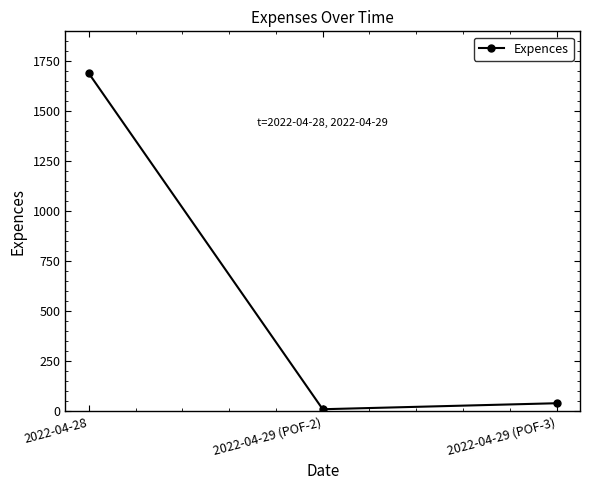

List the labels in order of value, smallest first.

2022-04-29 (POF-2), 2022-04-29 (POF-3), 2022-04-28